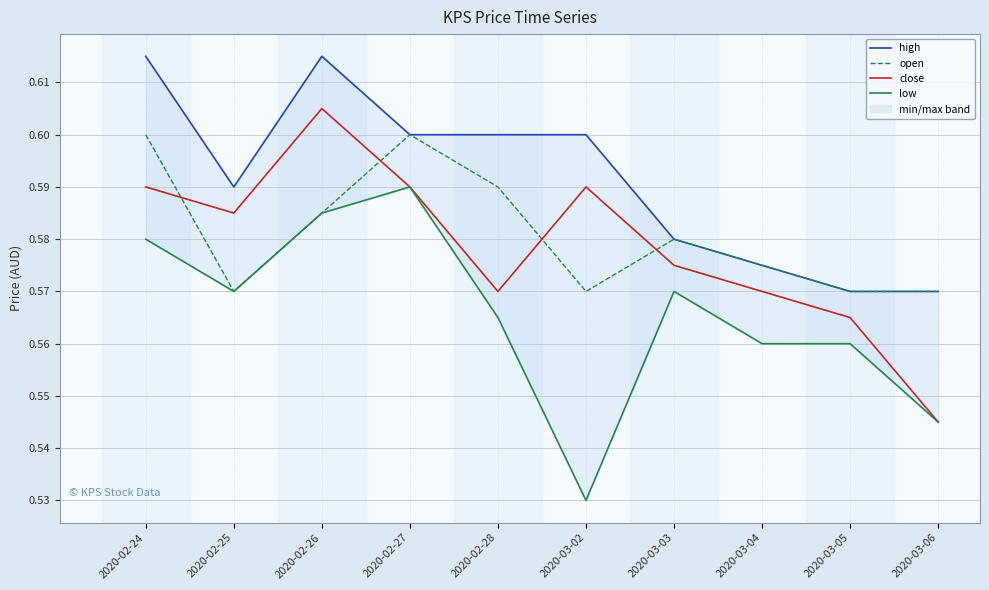

True or false: open and close cross at least once.

True